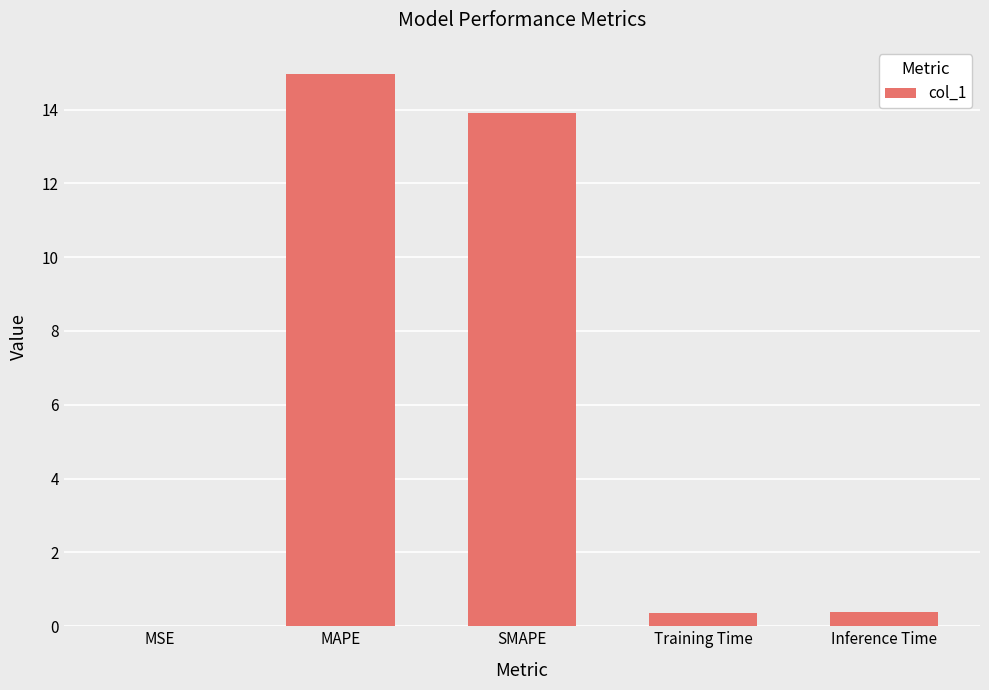

The chart shows a value of 0.4 at Training Time. True or false?

True